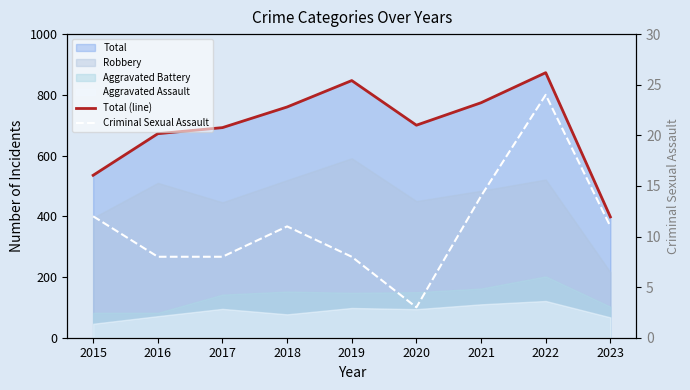

What is the value of the Total (line) point at the 9th from the left?

398